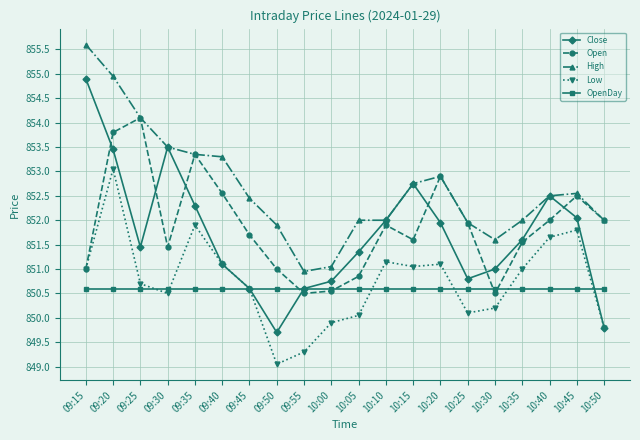

How many series are shown in this chart?

5